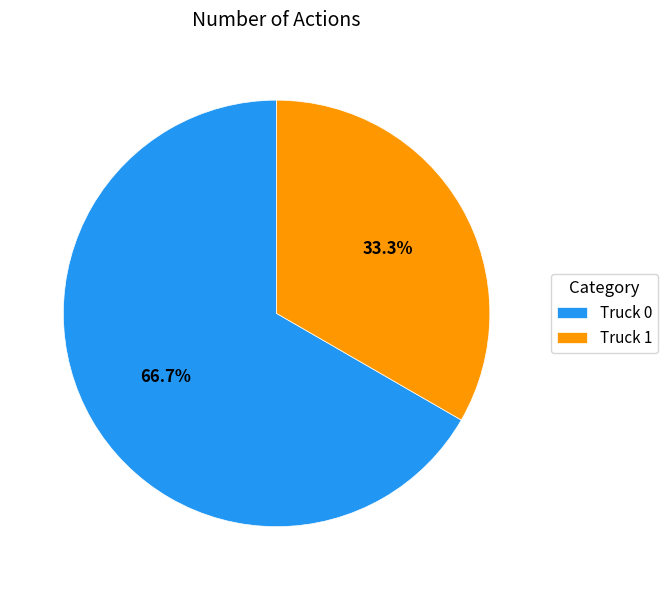

Which has a higher value, Truck 0 or Truck 1?

Truck 0